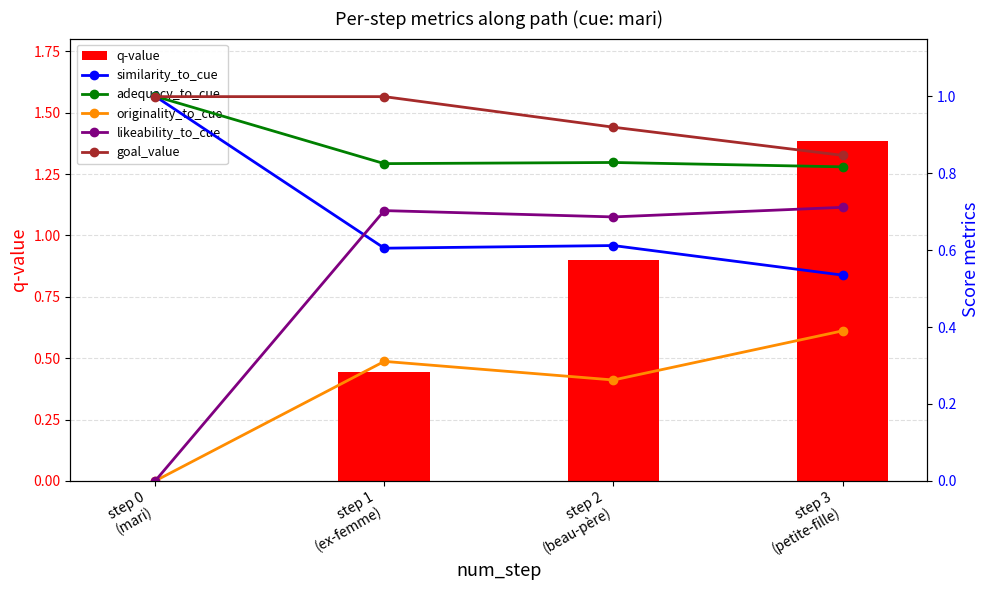

At how many categories does at least one series exceed 1?

1